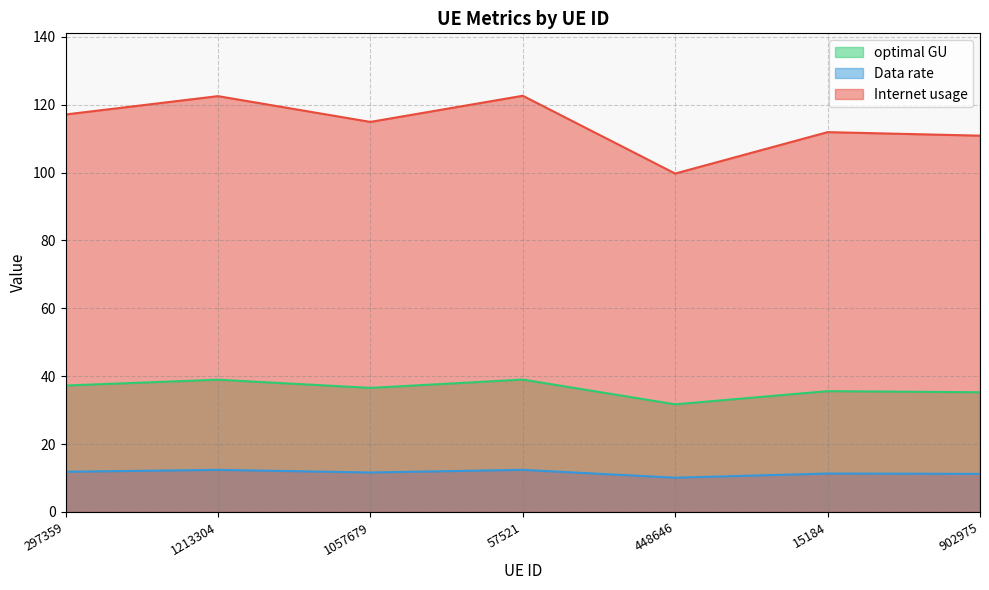

The value of Data rate at 448646 is 10.1. True or false?

True